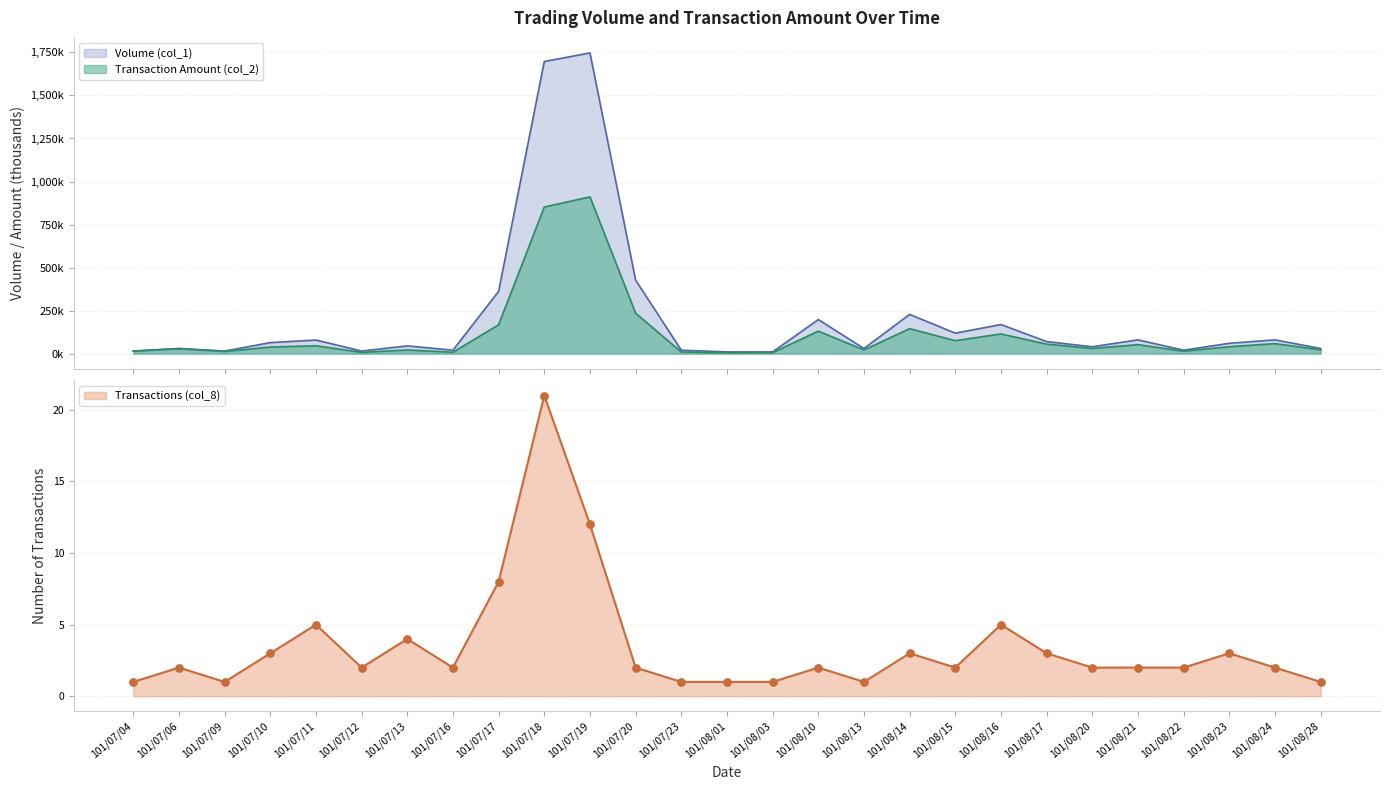

Which series has the widest spread of Y values?

Volume (col_1)